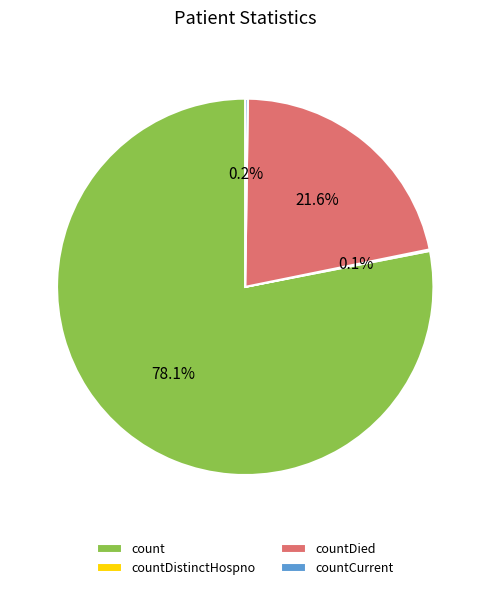

Does countDied represent more than half of the total?

No